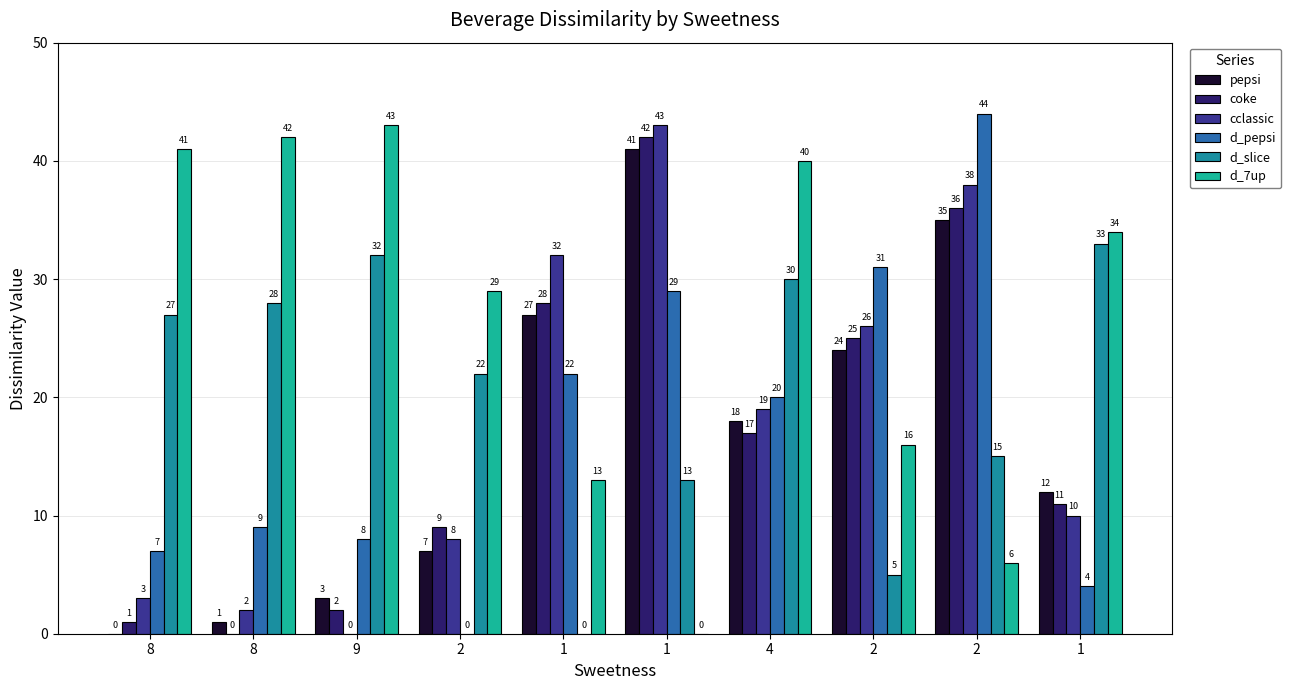

Between 2 and 2, which is larger?

2